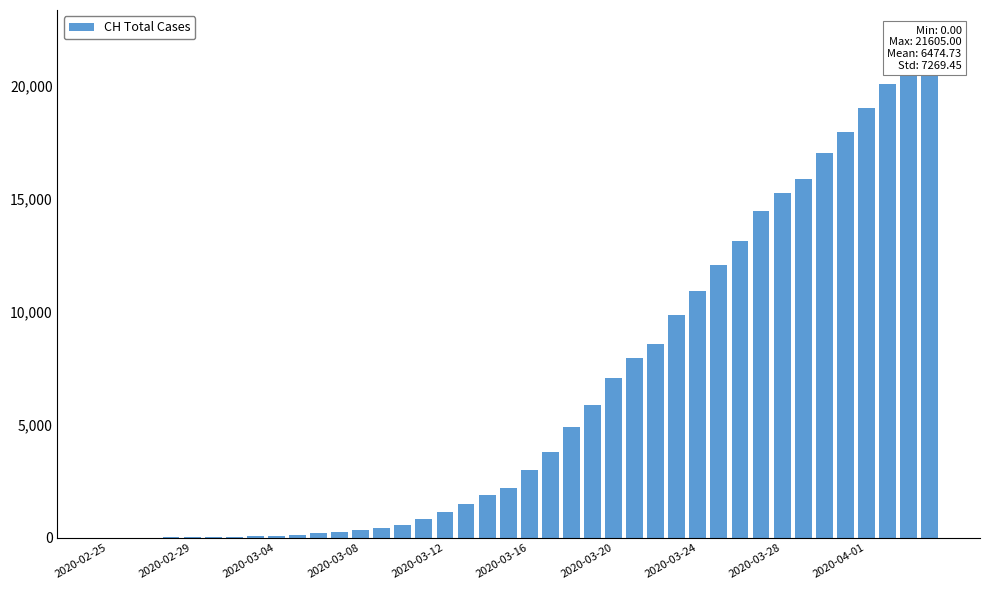

How many bars are there in total?

40